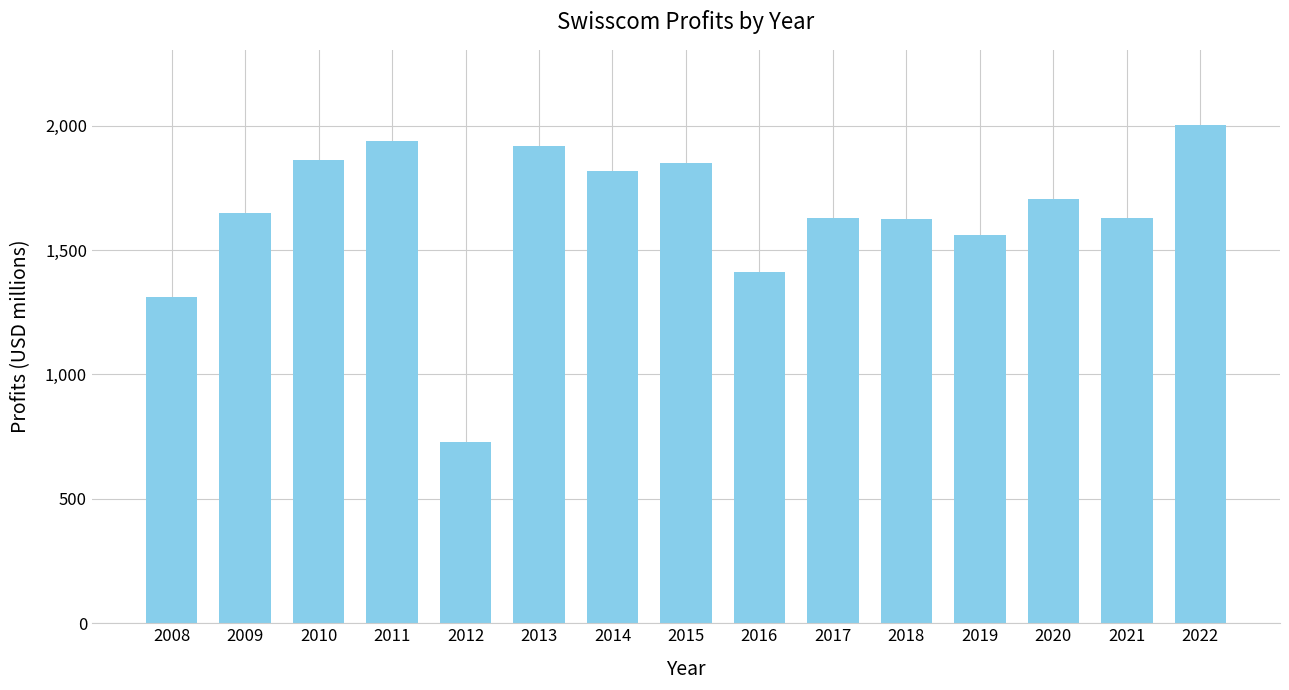

What is the smallest value displayed?

728.2